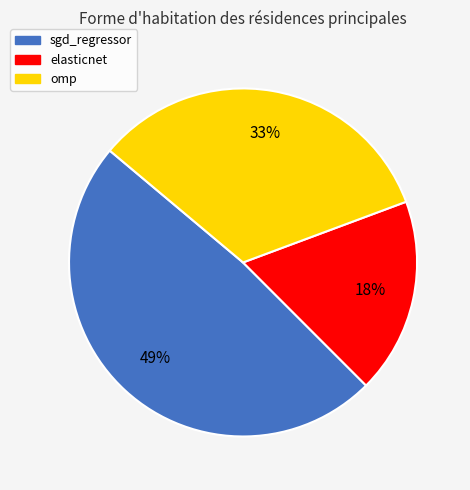

Rank the categories by value from highest to lowest.

sgd_regressor, omp, elasticnet